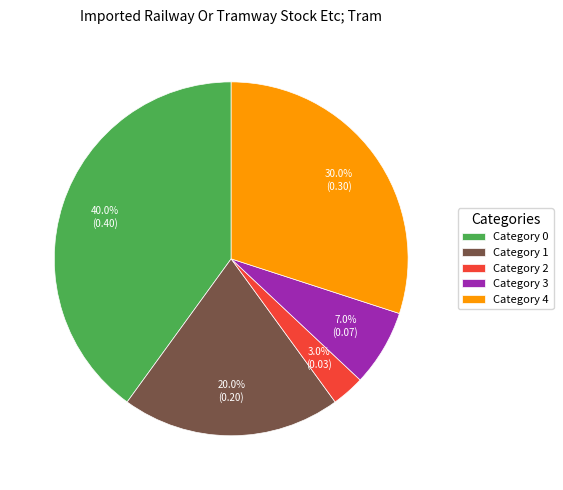

Is Category 1 the majority of the pie?

No